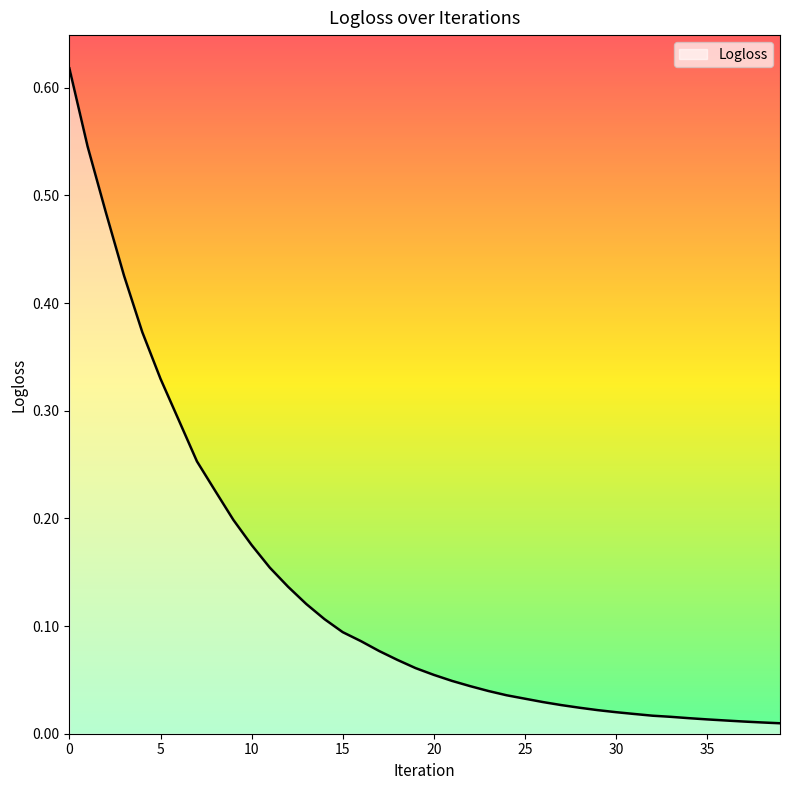

Which label corresponds to the smallest value in the chart?

39